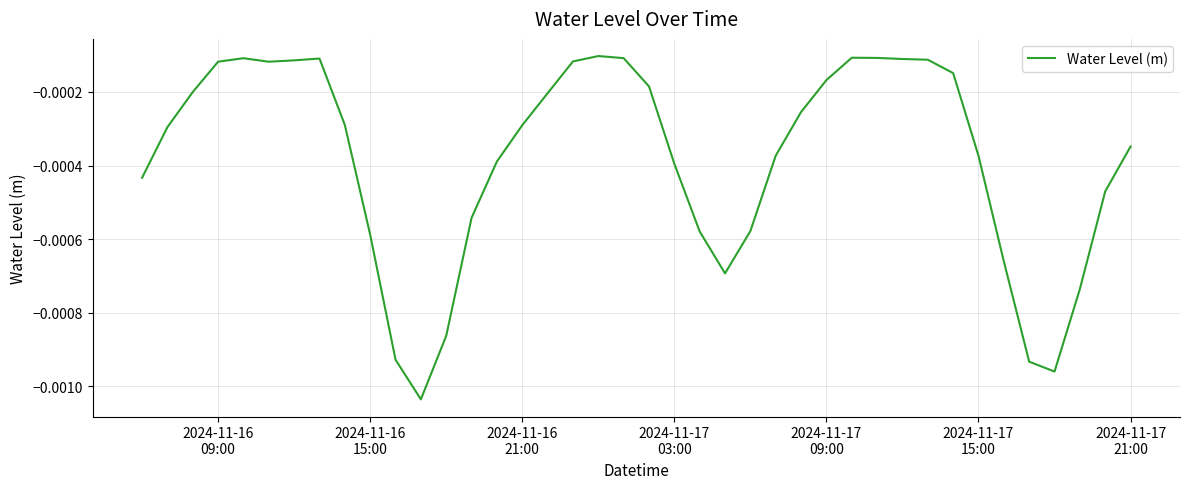

How many lines are shown in the chart?

1